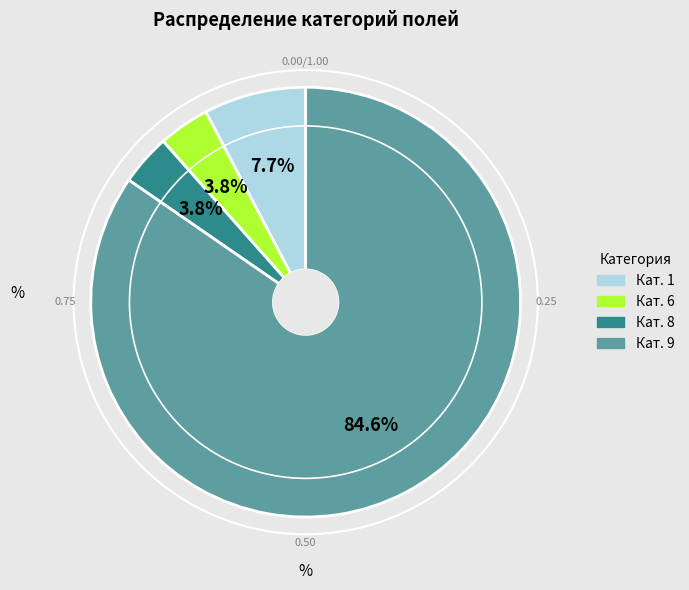

How many segments does this pie chart have?

4